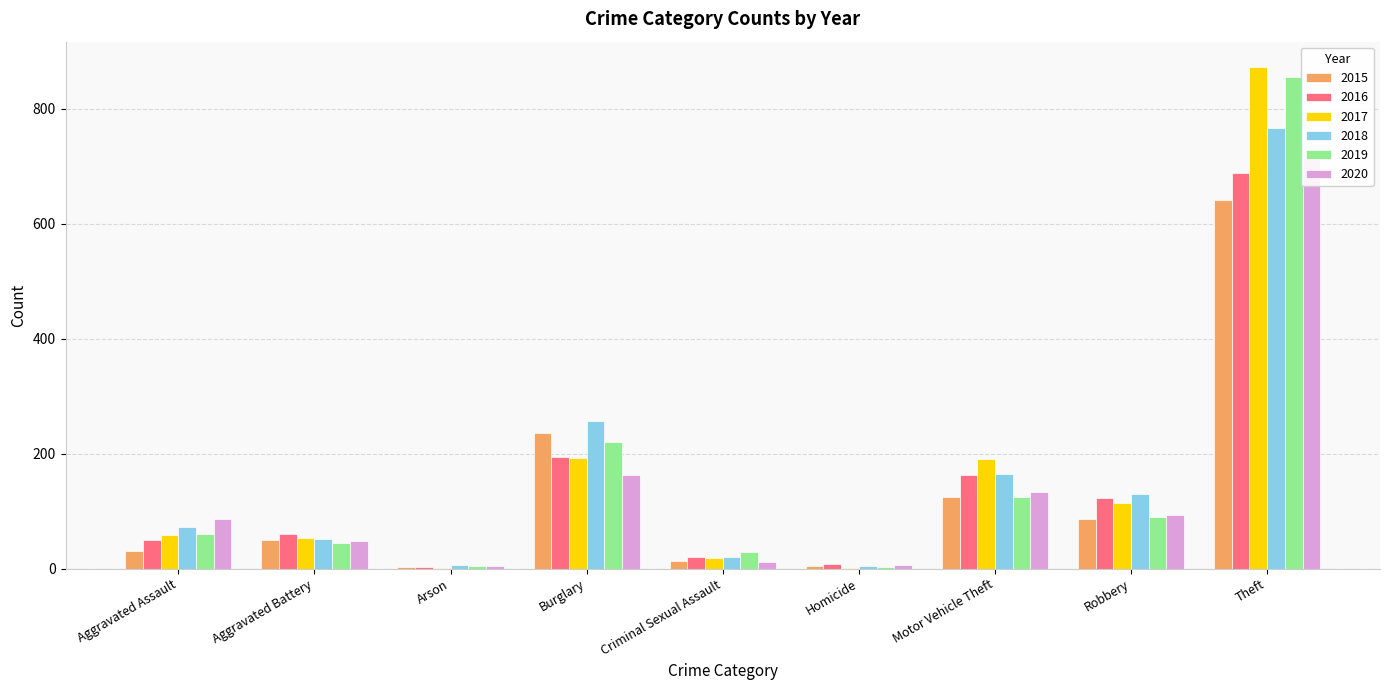

What is the difference between the maximum and minimum values in the 2015 series?

638